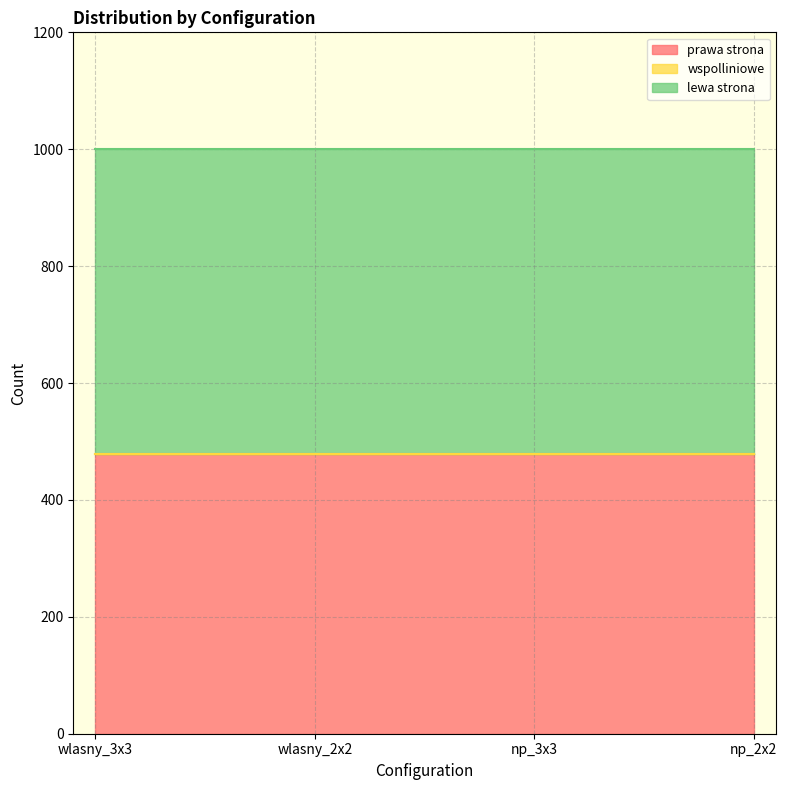

What is the total value across all series at np_2x2?

1000